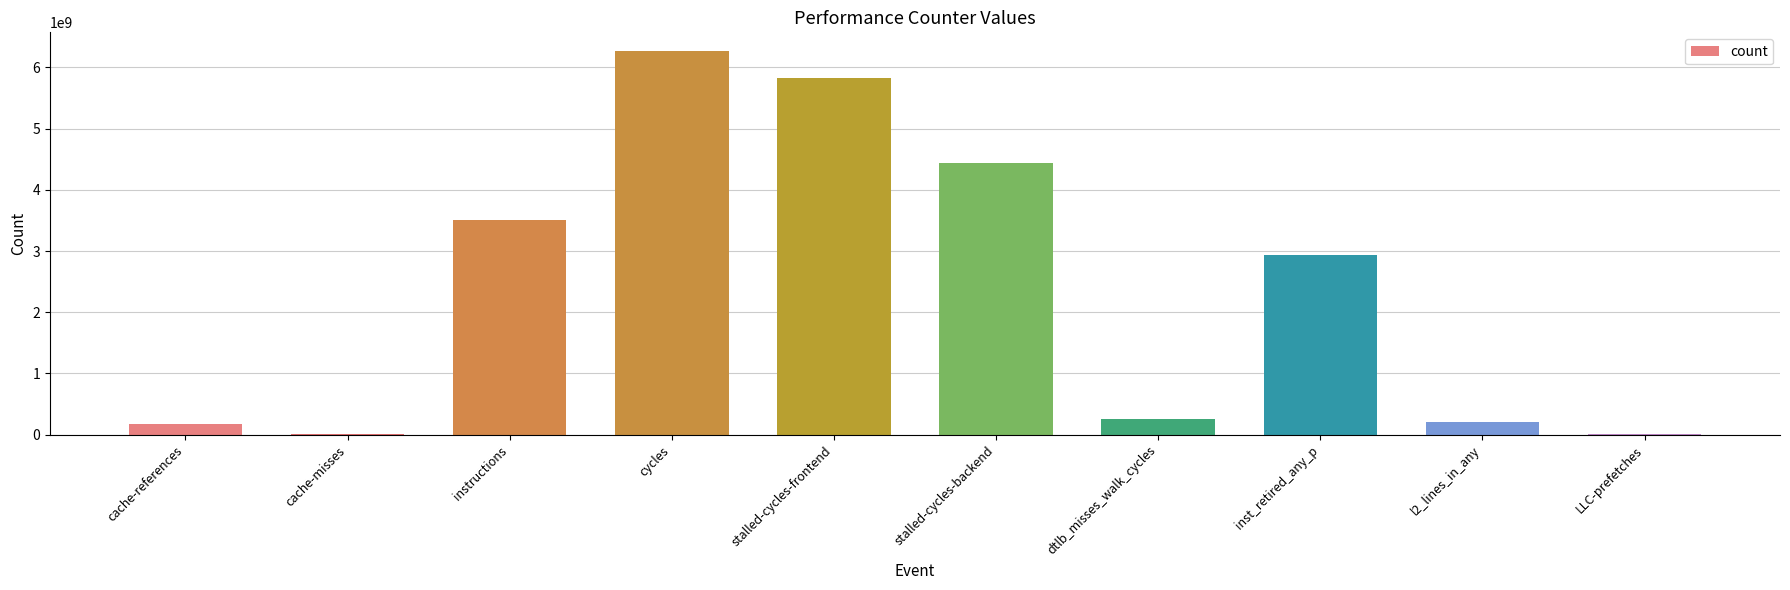

Where is the data nearest to the value 3135911329?

inst_retired_any_p